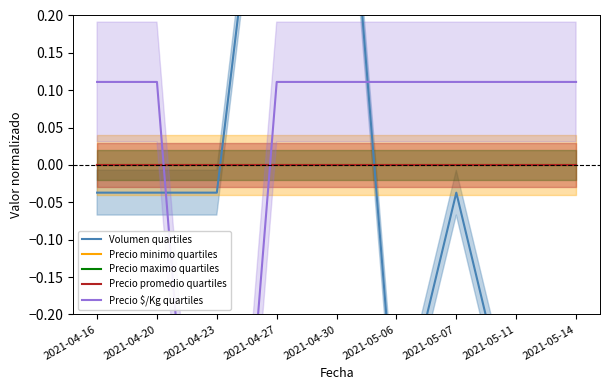

Where do Precio promedio quartiles and Volumen quartiles first cross each other?

2021-04-23 and 2021-04-27